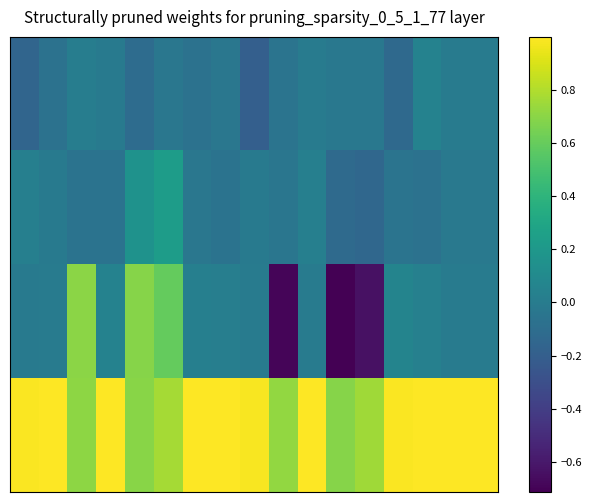

What is the smallest value displayed?

-0.7